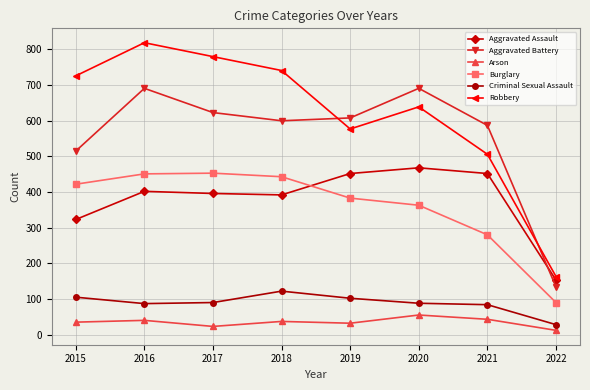

At which category is the sum across all series the highest?

2016